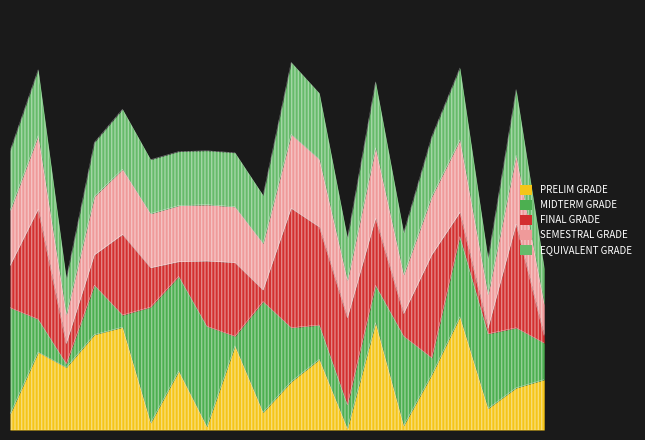

Reading left to right, transcribe all the data shown in this chart.

PRELIM GRADE: 13.2	64.9	52.1	79.5	85.7	5.9	49.1	2.9	70.1	14.7	40.3	58.9	1.1	89.4	3.6	46.2	94.3	18.0	35.1	42.0
MIDTERM GRADE: 88.7	27.4	3.0	41.2	10.1	96.5	78.9	83.5	8.0	92.4	45.0	28.6	19.7	31.2	74.6	13.9	66.7	62.2	50.1	30.4
FINAL GRADE: 35.1	91.7	16.9	25.3	67.2	32.8	12.3	54.4	61.4	9.6	99.5	81.7	72.7	55.8	18.8	85.9	20.2	4.5	86.4	6.0
SEMESTRAL GRADE: 45.7	61.3	24.0	48.7	54.3	45.1	46.8	46.9	46.5	38.9	61.6	56.4	31.2	58.8	32.4	48.7	60.4	28.2	57.2	26.2
EQUIVALENT GRADE: 50.0	55.0	30.0	45.0	50.0	45.0	45.0	45.0	45.0	40.0	60.0	55.0	35.0	55.0	35.0	50.0	60.0	30.0	55.0	30.0